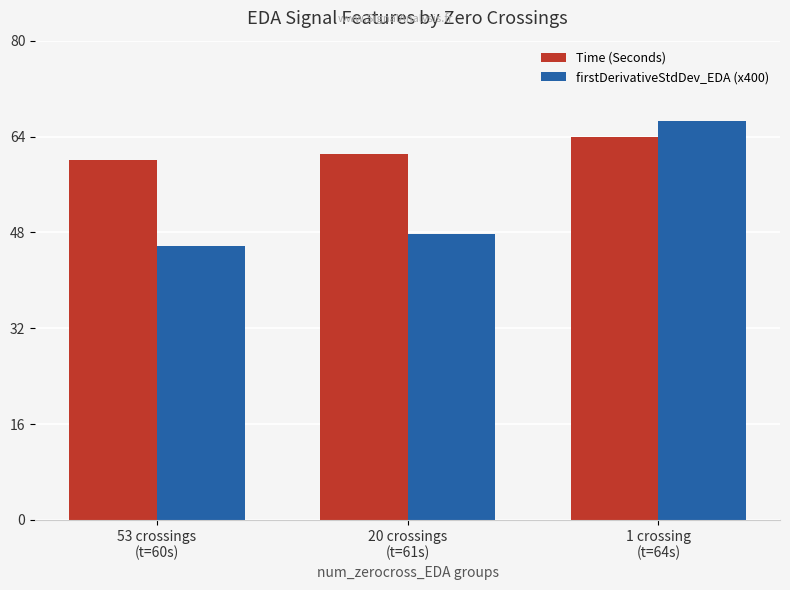

What is the sum of all firstDerivativeStdDev_EDA (x400) values?

160.1